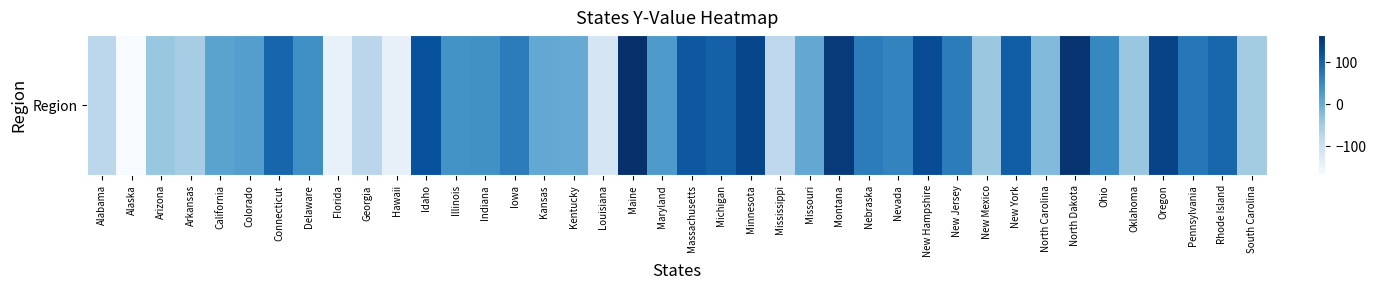

Reading right to left, what are all the values shown in this chart?

-51	94	72	138	-41	52	158	-22	104	-43	65	127	56	66	150	6	-78	135	101	112	27	164	-114	1	5	65	39	37	122	-143	-75	-145	42	96	20	13	-53	-40	-170	-77